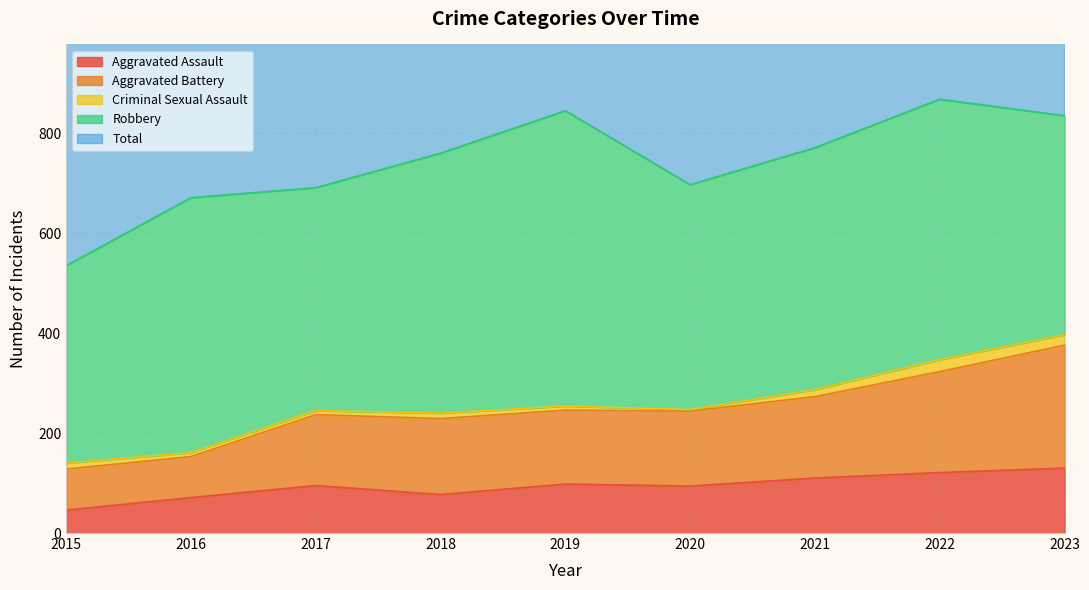

True or false: Aggravated Battery and Aggravated Assault intersect in this chart.

False